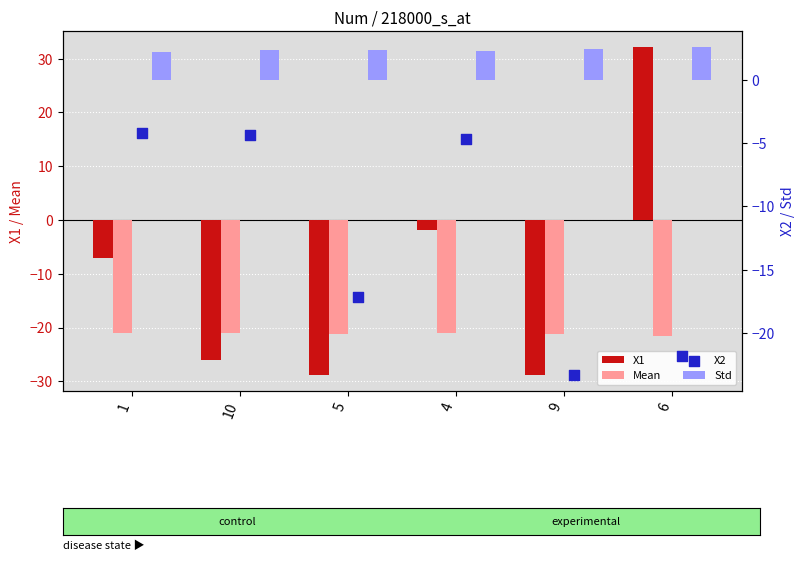

Which series reaches the maximum Y coordinate?

X1